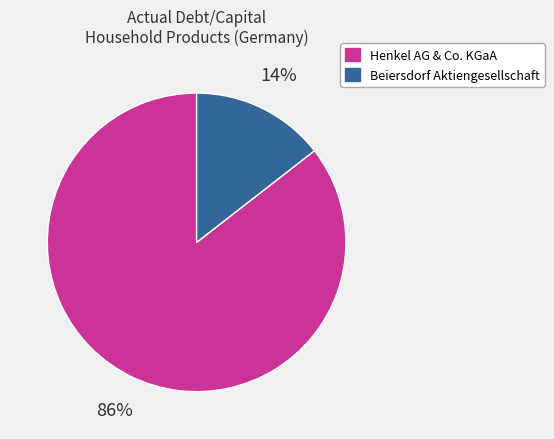

To the nearest percent, what is the average slice percentage?

50%